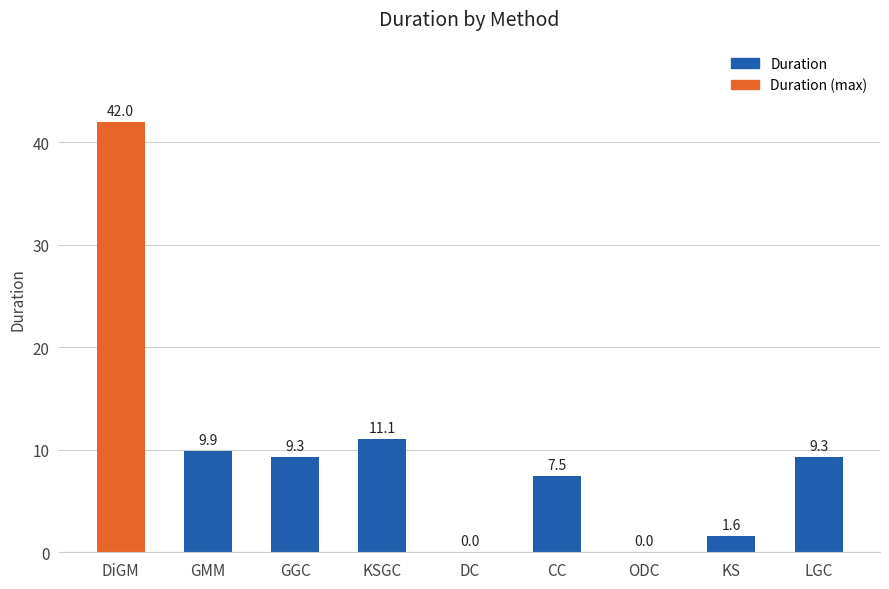

How many distinct data groups are displayed?

1